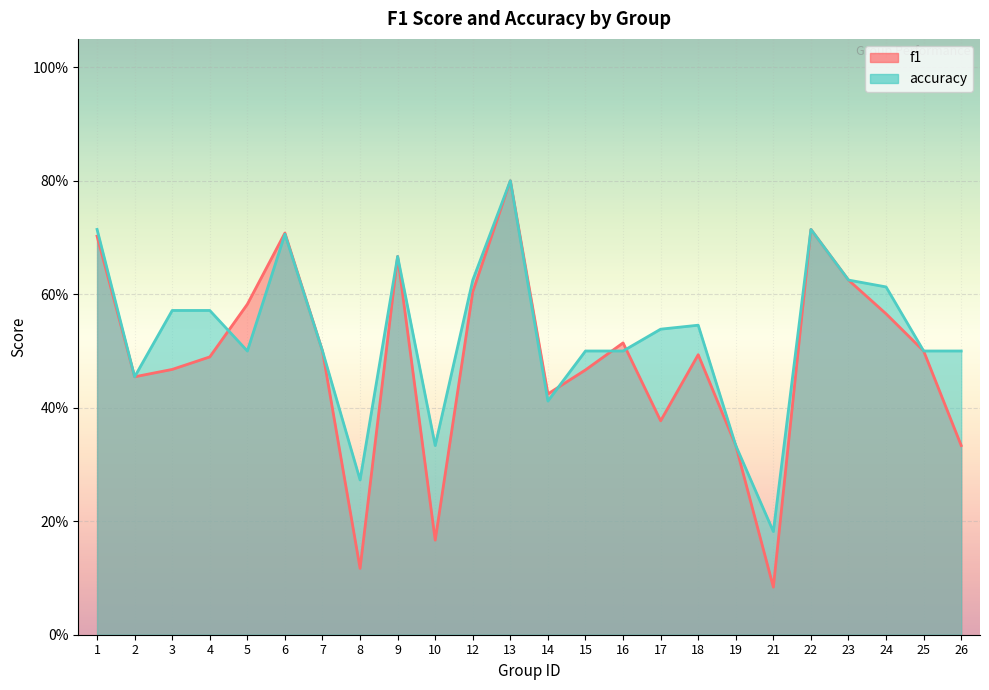

At which category is the sum across all series the highest?

13